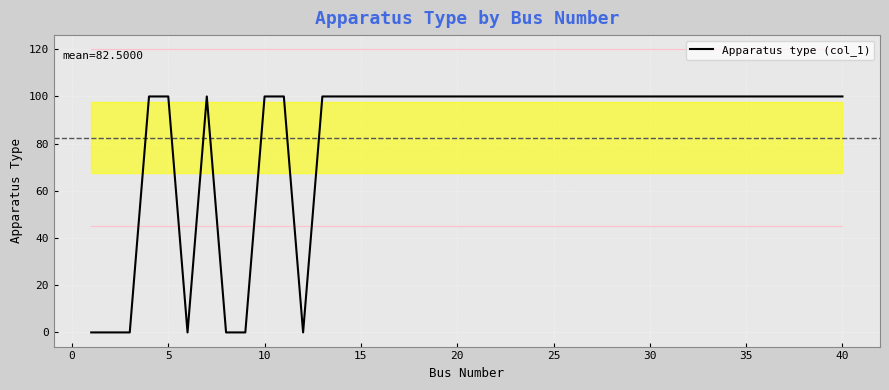

What is the greatest value displayed?

100